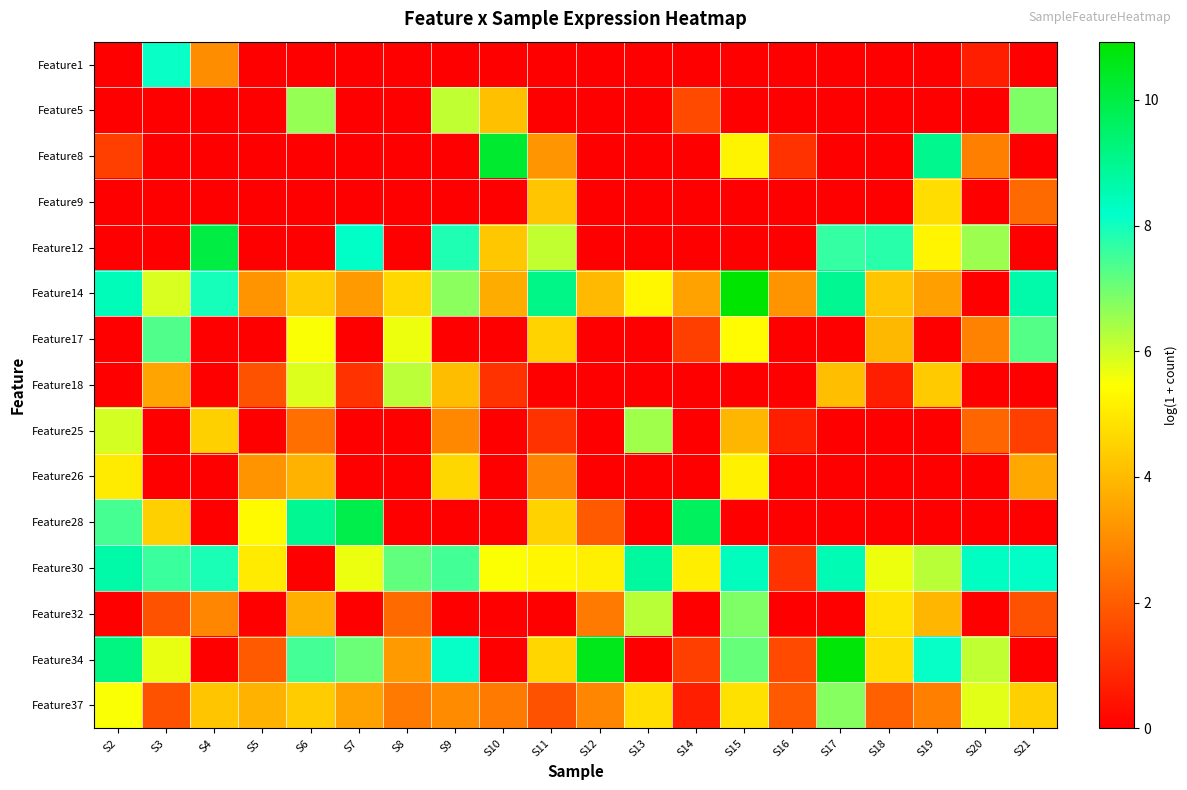

Reading left to right, extract all data points from this chart.

Feature1: S2=0.0	S3=8.1	S4=3.0	S5=0.0	S6=0.0	S7=0.0	S8=0.0	S9=0.0	S10=0.0	S11=0.0	S12=0.0	S13=0.0	S14=0.0	S15=0.0	S16=0.0	S17=0.0	S18=0.0	S19=0.0	S20=0.7	S21=0.0
Feature5: S2=0.0	S3=0.0	S4=0.0	S5=0.0	S6=6.6	S7=0.0	S8=0.0	S9=6.1	S10=4.1	S11=0.0	S12=0.0	S13=0.0	S14=1.6	S15=0.0	S16=0.0	S17=0.0	S18=0.0	S19=0.0	S20=0.0	S21=6.8
Feature8: S2=1.4	S3=0.0	S4=0.0	S5=0.0	S6=0.0	S7=0.0	S8=0.0	S9=0.0	S10=10.3	S11=3.2	S12=0.0	S13=0.0	S14=0.0	S15=5.2	S16=1.1	S17=0.0	S18=0.0	S19=9.0	S20=2.8	S21=0.0
Feature9: S2=0.0	S3=0.0	S4=0.0	S5=0.0	S6=0.0	S7=0.0	S8=0.0	S9=0.0	S10=0.0	S11=4.2	S12=0.0	S13=0.0	S14=0.0	S15=0.0	S16=0.0	S17=0.0	S18=0.0	S19=4.7	S20=0.0	S21=2.3
Feature12: S2=0.0	S3=0.0	S4=10.0	S5=0.0	S6=0.0	S7=8.3	S8=0.0	S9=7.9	S10=4.3	S11=6.1	S12=0.0	S13=0.0	S14=0.0	S15=0.0	S16=0.0	S17=7.6	S18=7.7	S19=5.3	S20=6.5	S21=0.0
Feature14: S2=8.4	S3=5.9	S4=8.0	S5=3.2	S6=4.4	S7=3.3	S8=4.6	S9=6.7	S10=3.7	S11=9.1	S12=4.0	S13=5.3	S14=3.5	S15=10.9	S16=3.2	S17=9.0	S18=4.2	S19=3.4	S20=0.0	S21=8.6
Feature17: S2=0.0	S3=7.3	S4=0.0	S5=0.0	S6=5.5	S7=0.0	S8=5.6	S9=0.0	S10=0.0	S11=4.5	S12=0.0	S13=0.0	S14=1.4	S15=5.4	S16=0.0	S17=0.0	S18=4.0	S19=0.0	S20=2.8	S21=7.3
Feature18: S2=0.0	S3=3.5	S4=0.0	S5=1.8	S6=5.8	S7=1.1	S8=6.2	S9=4.1	S10=1.1	S11=0.0	S12=0.0	S13=0.0	S14=0.0	S15=0.0	S16=0.0	S17=4.1	S18=0.7	S19=4.4	S20=0.0	S21=0.0
Feature25: S2=5.9	S3=0.0	S4=4.5	S5=0.0	S6=2.4	S7=0.0	S8=0.0	S9=2.9	S10=0.0	S11=1.1	S12=0.0	S13=6.5	S14=0.0	S15=3.9	S16=0.7	S17=0.0	S18=0.0	S19=0.0	S20=2.2	S21=1.4
Feature26: S2=5.1	S3=0.0	S4=0.0	S5=3.2	S6=3.9	S7=0.0	S8=0.0	S9=4.6	S10=0.0	S11=2.8	S12=0.0	S13=0.0	S14=0.0	S15=5.2	S16=0.0	S17=0.0	S18=0.0	S19=0.0	S20=0.0	S21=3.6
Feature28: S2=7.4	S3=4.5	S4=0.0	S5=5.4	S6=9.0	S7=9.9	S8=0.0	S9=0.0	S10=0.0	S11=4.5	S12=1.9	S13=0.0	S14=9.7	S15=0.0	S16=0.0	S17=0.0	S18=0.0	S19=0.0	S20=0.0	S21=0.0
Feature30: S2=8.7	S3=7.6	S4=7.9	S5=5.0	S6=0.0	S7=5.7	S8=7.2	S9=7.5	S10=5.5	S11=5.3	S12=5.1	S13=8.8	S14=5.1	S15=8.4	S16=1.1	S17=8.5	S18=5.7	S19=6.2	S20=8.3	S21=8.3
Feature32: S2=0.0	S3=1.8	S4=2.9	S5=0.0	S6=3.8	S7=0.0	S8=2.3	S9=0.0	S10=0.0	S11=0.0	S12=2.6	S13=6.2	S14=0.0	S15=6.8	S16=0.0	S17=0.0	S18=4.9	S19=3.9	S20=0.0	S21=1.8
Feature34: S2=9.2	S3=5.7	S4=0.0	S5=1.9	S6=7.5	S7=7.1	S8=3.3	S9=8.1	S10=0.0	S11=4.6	S12=10.6	S13=0.0	S14=1.4	S15=7.1	S16=1.6	S17=10.8	S18=4.8	S19=8.1	S20=6.1	S21=0.0
Feature37: S2=5.5	S3=1.8	S4=4.3	S5=3.9	S6=4.4	S7=3.5	S8=2.6	S9=3.0	S10=2.6	S11=1.8	S12=2.9	S13=4.8	S14=0.7	S15=4.8	S16=1.9	S17=6.8	S18=2.1	S19=2.8	S20=5.8	S21=4.4